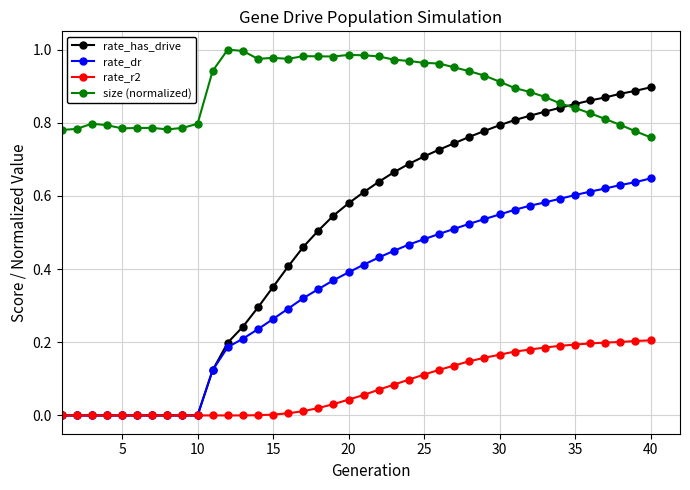

True or false: size (normalized) and rate_dr cross at least once.

False